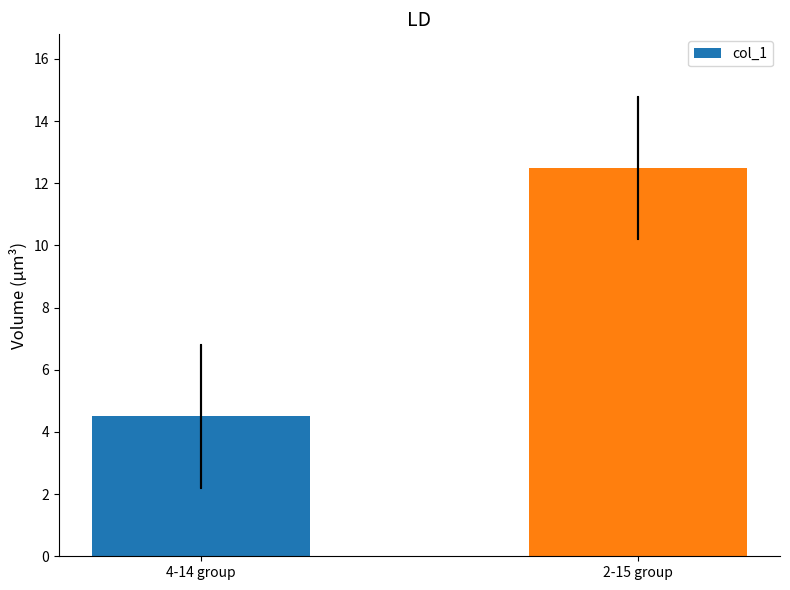

True or false: the data shows 4.5 at 4-14 group.

True